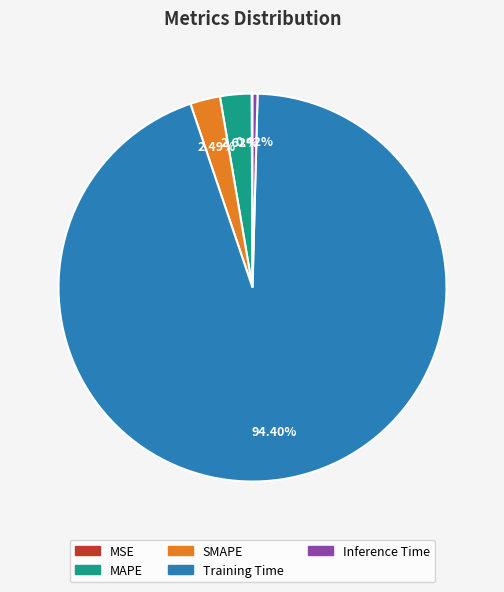

To the nearest percent, what percentage of the pie is MAPE?

3%